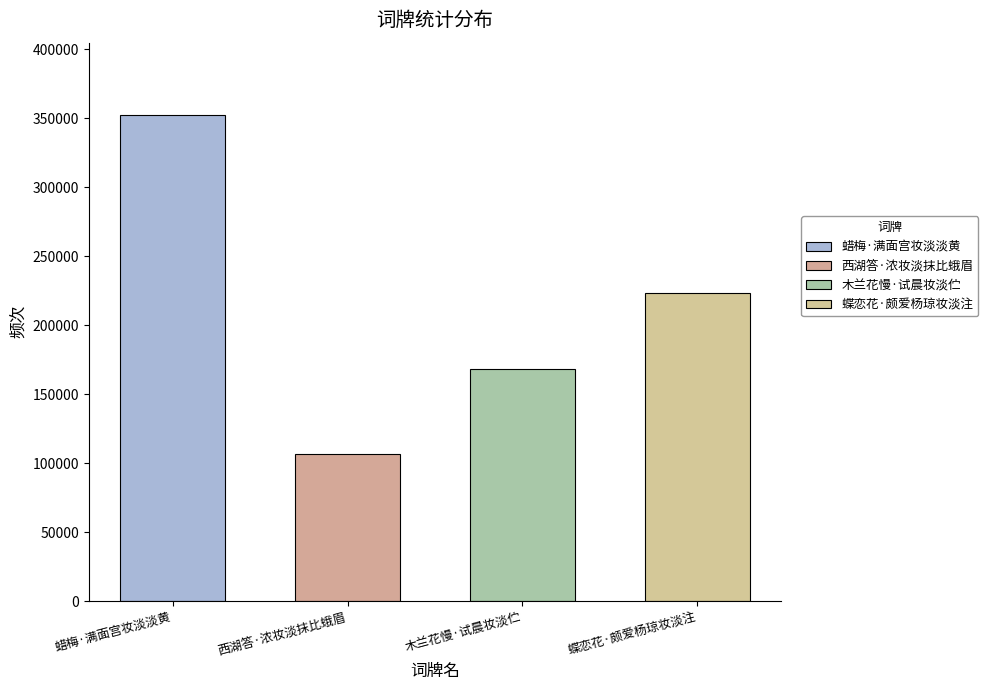

Where does the data first go above 223273?

蜡梅·满面宫妆淡淡黄